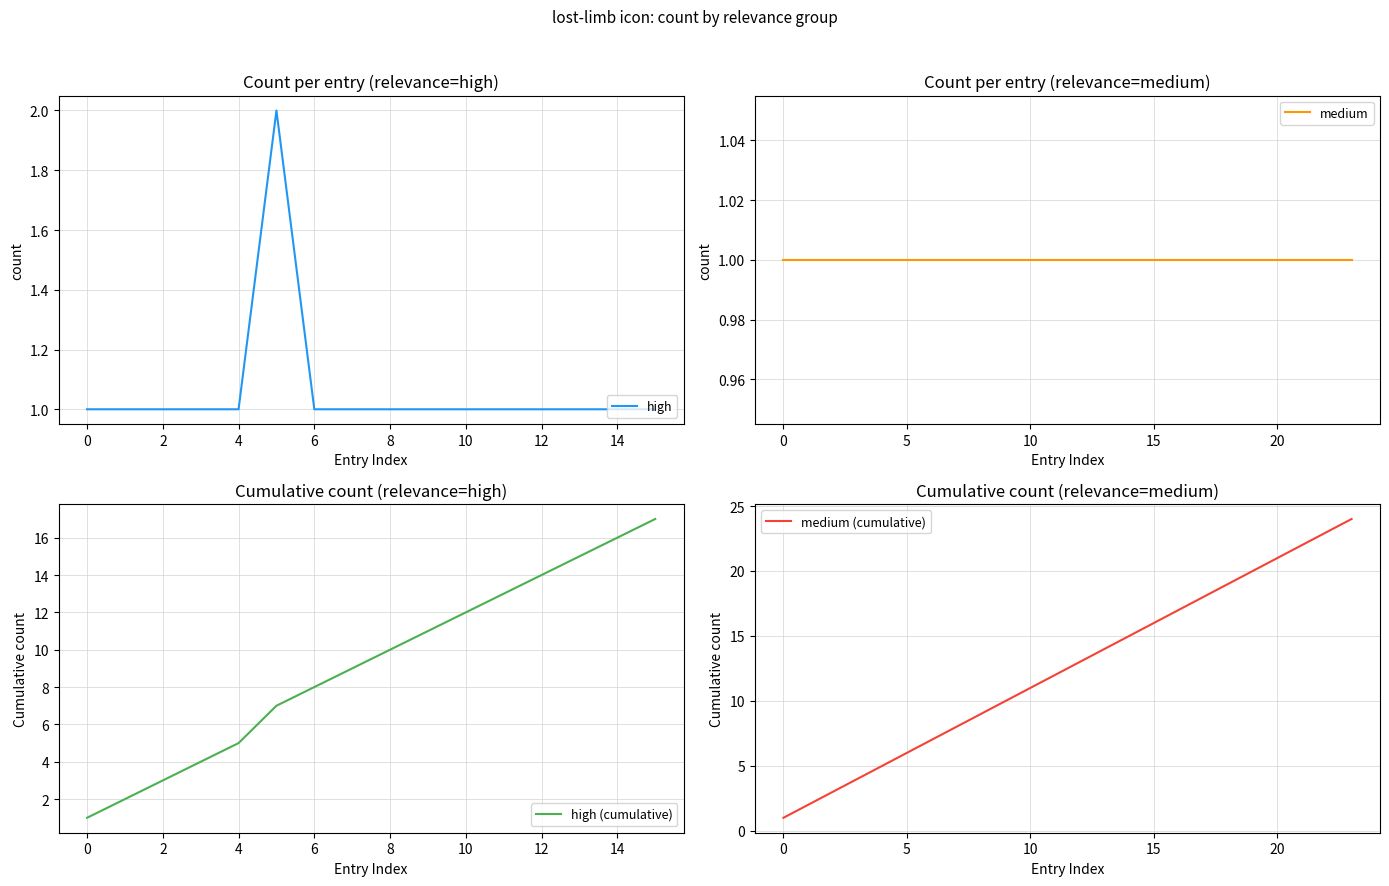

Is it true that high equals 1 at 2?

True